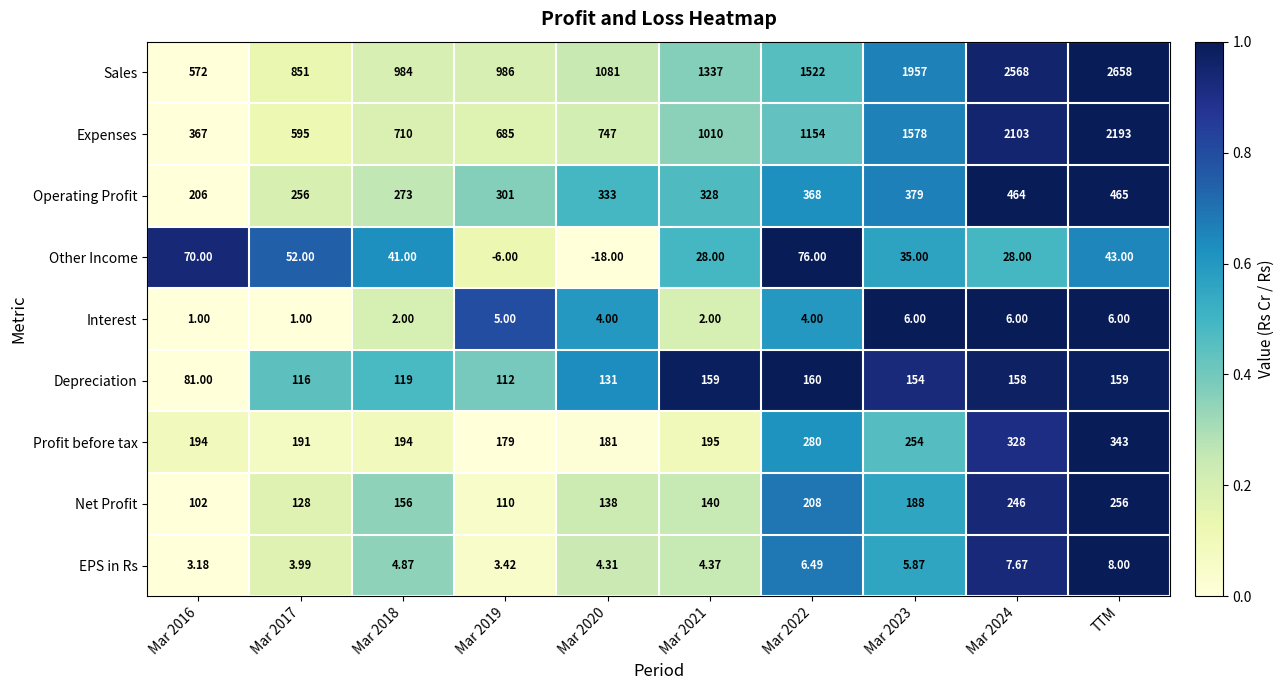

At how many categories does at least one series exceed 0?

10